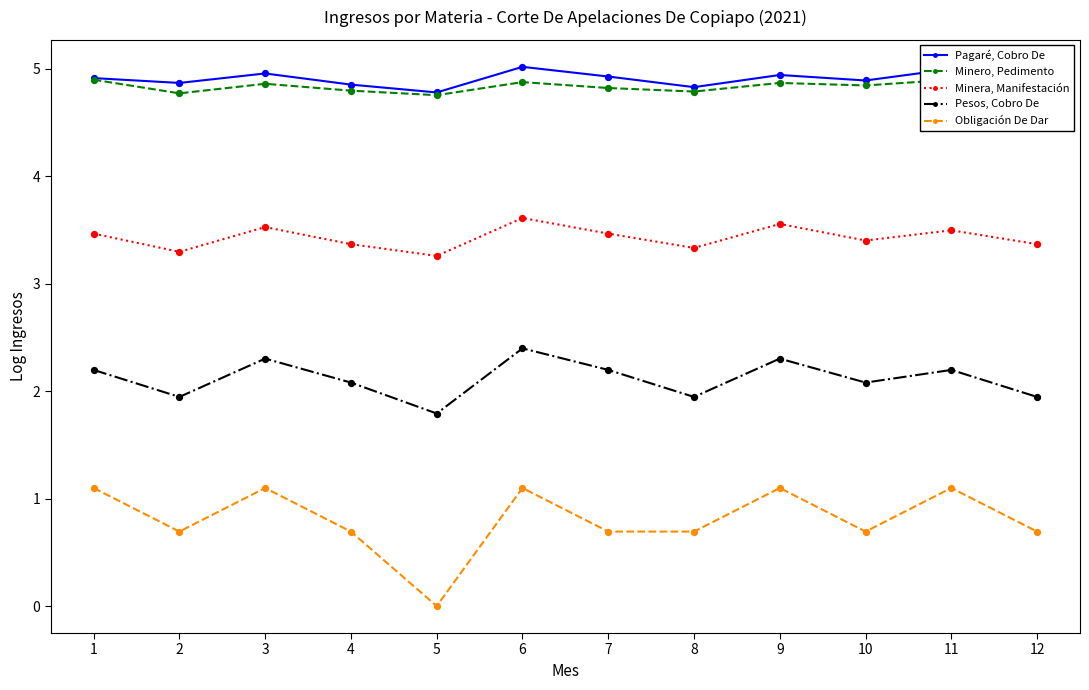

Which series has the largest total across all categories?

Pagaré, Cobro De